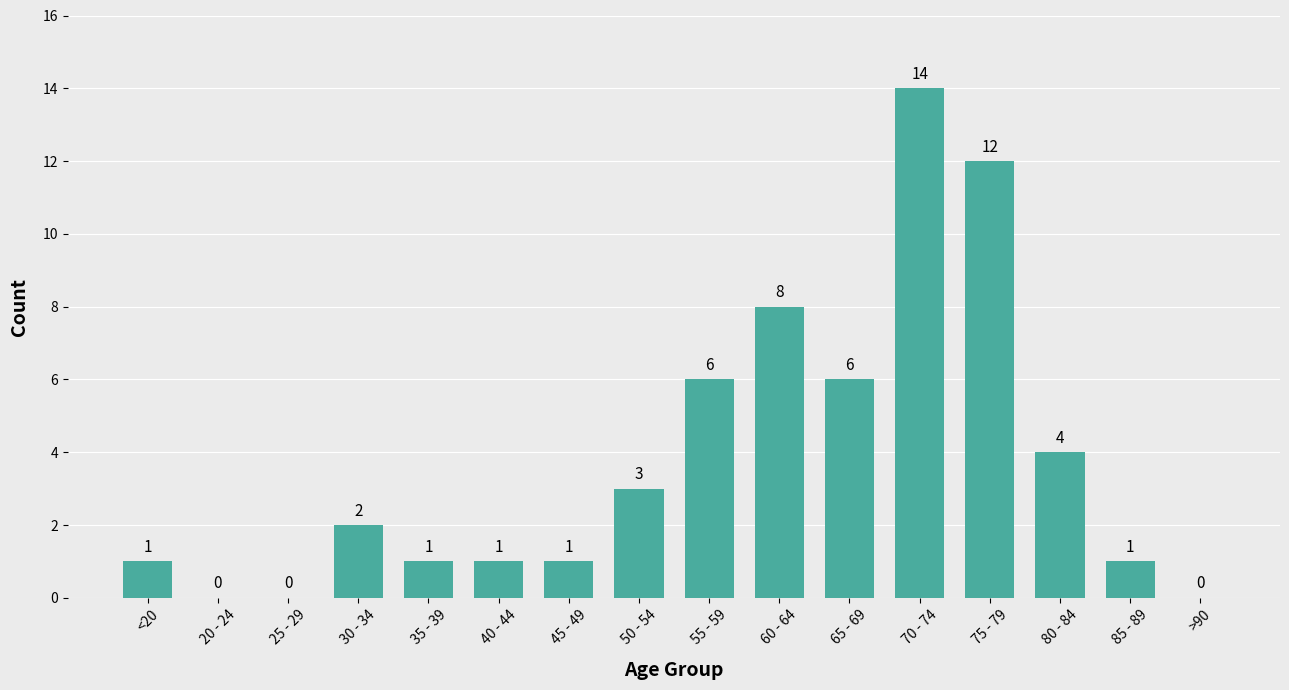

Which has a higher value, 70 - 74 or 20 - 24?

70 - 74